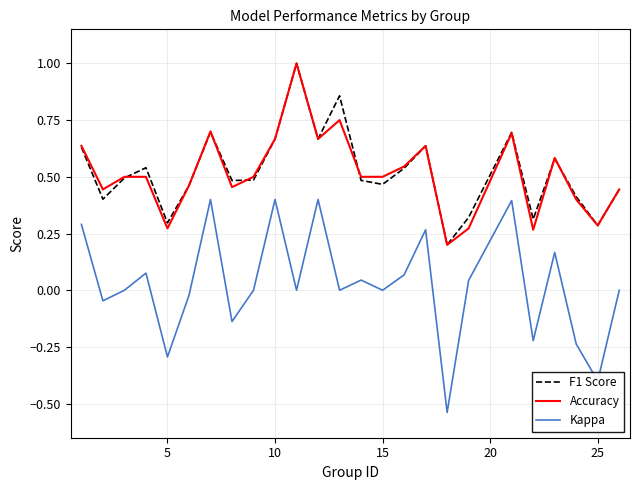

Is this an area chart (filled region under the line)?

No